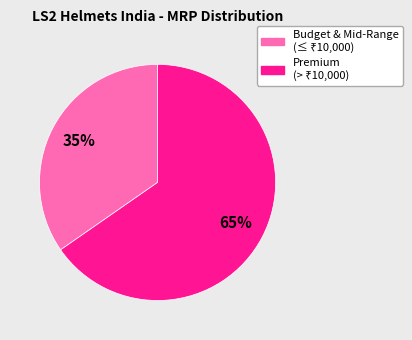

To the nearest percent, what is the average slice percentage?

50%